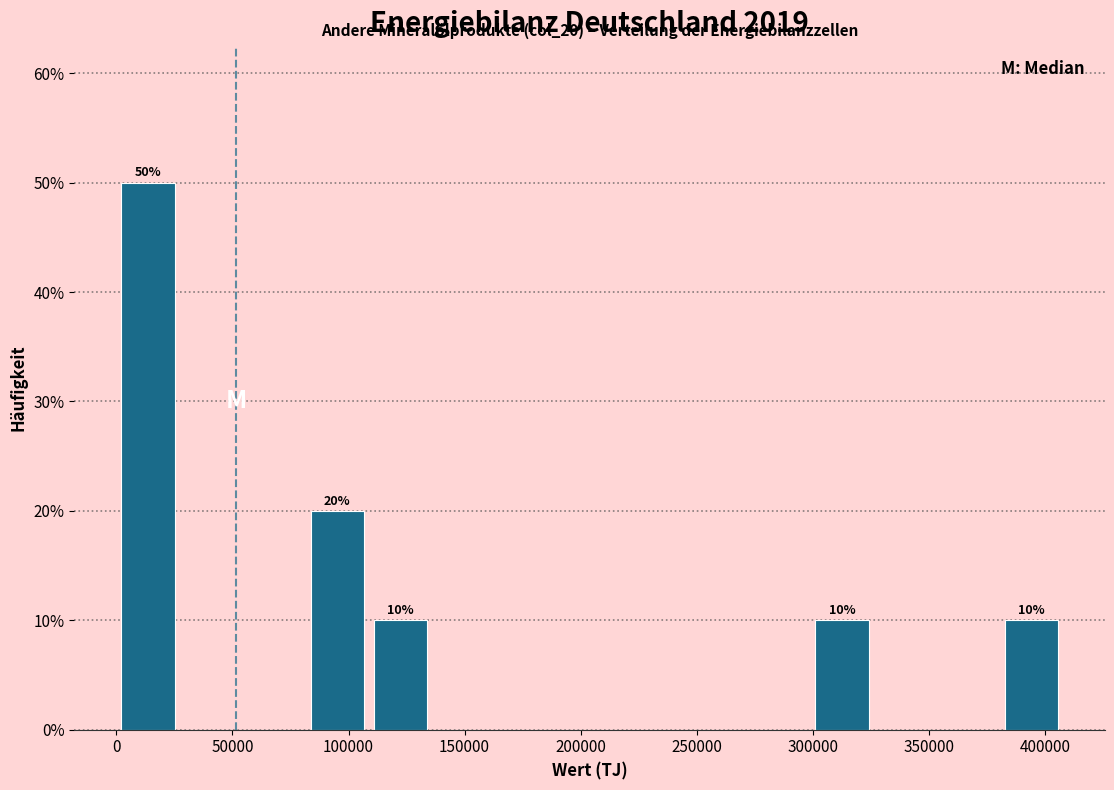

Which range on the x-axis has the tallest bar?

0 to 25000